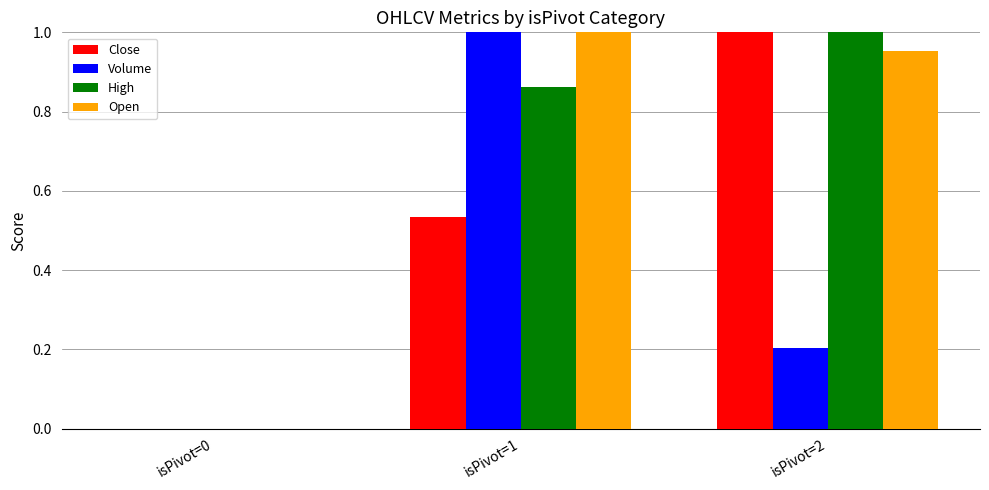

At which label is Close closest to 0?

isPivot=0